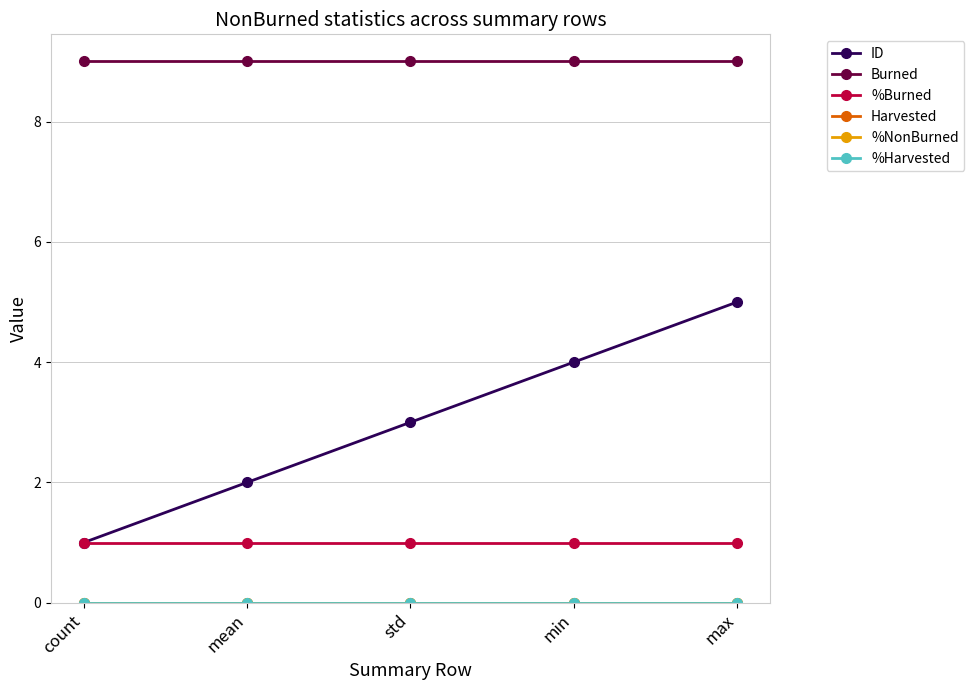

Does the chart have visible grid lines?

Yes